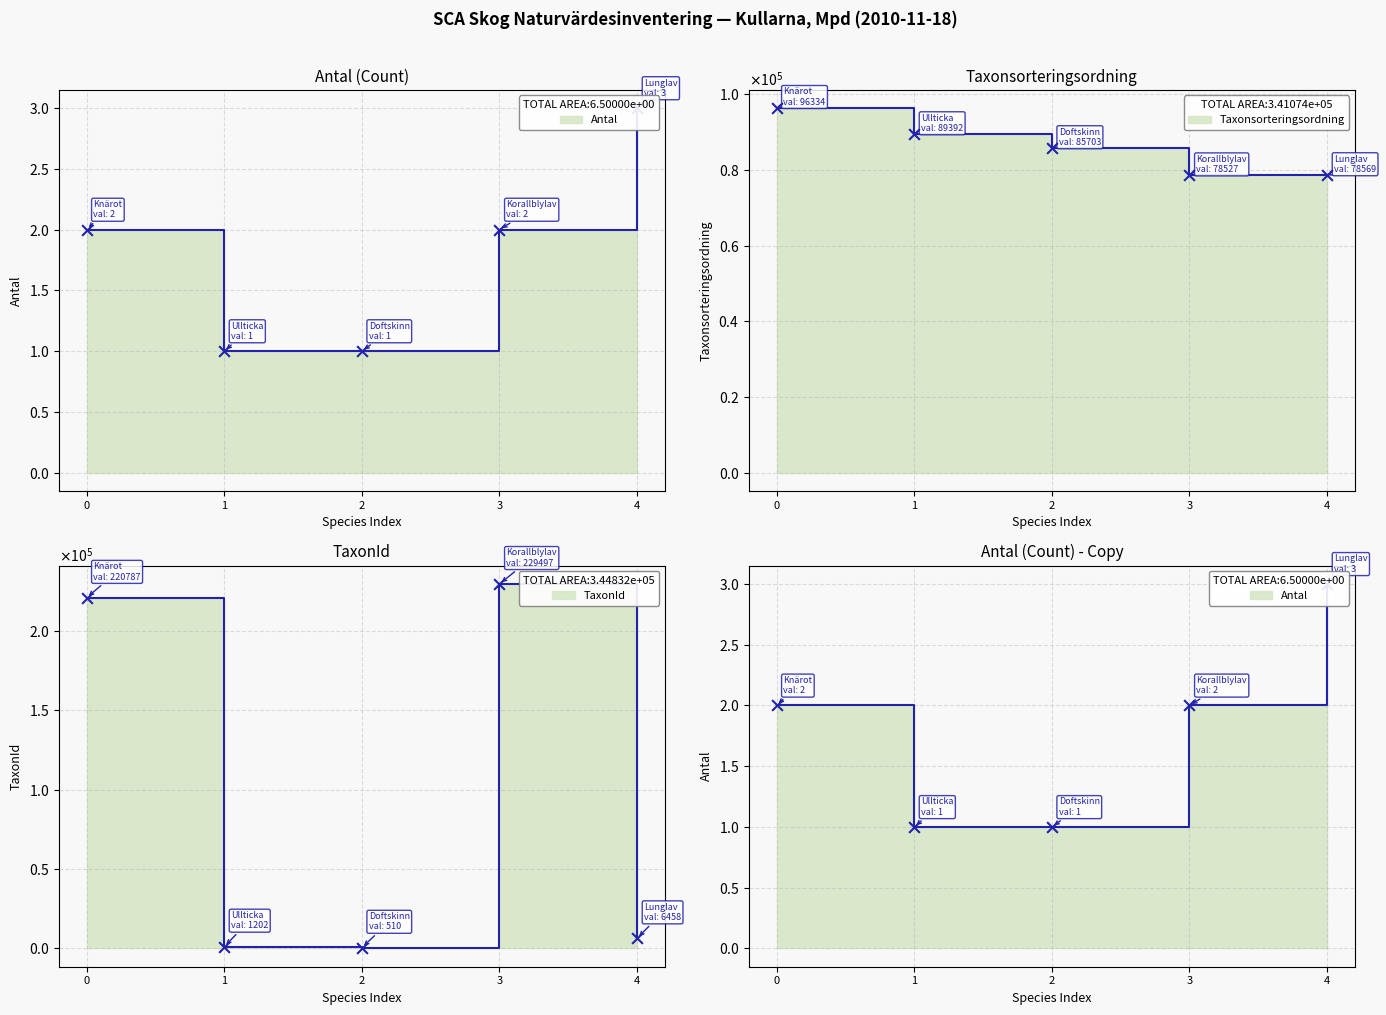

What are all the series names shown in the legend?

Antal, Taxonsorteringsordning, TaxonId